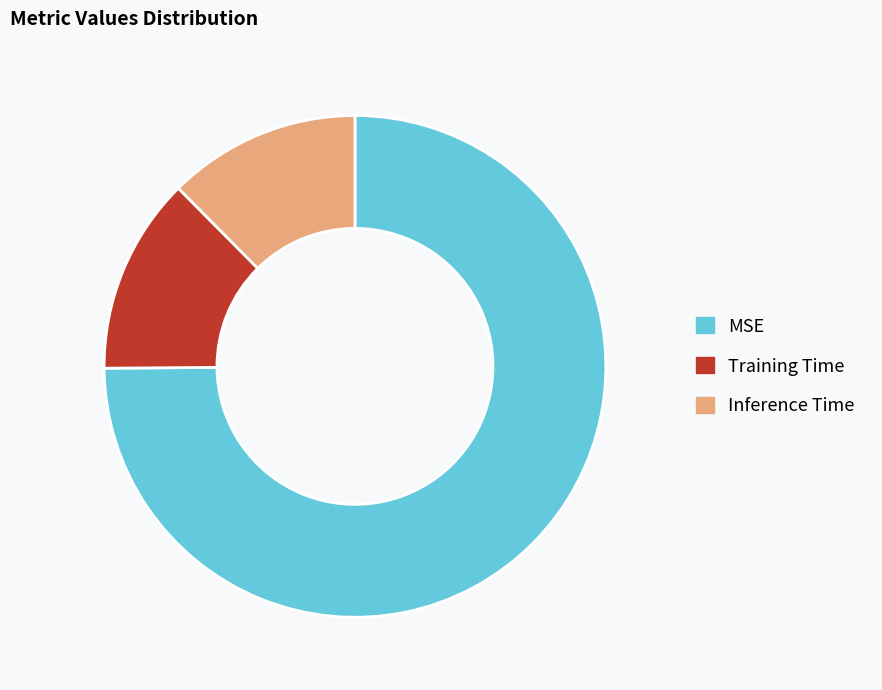

Which category has the biggest portion of the pie?

MSE